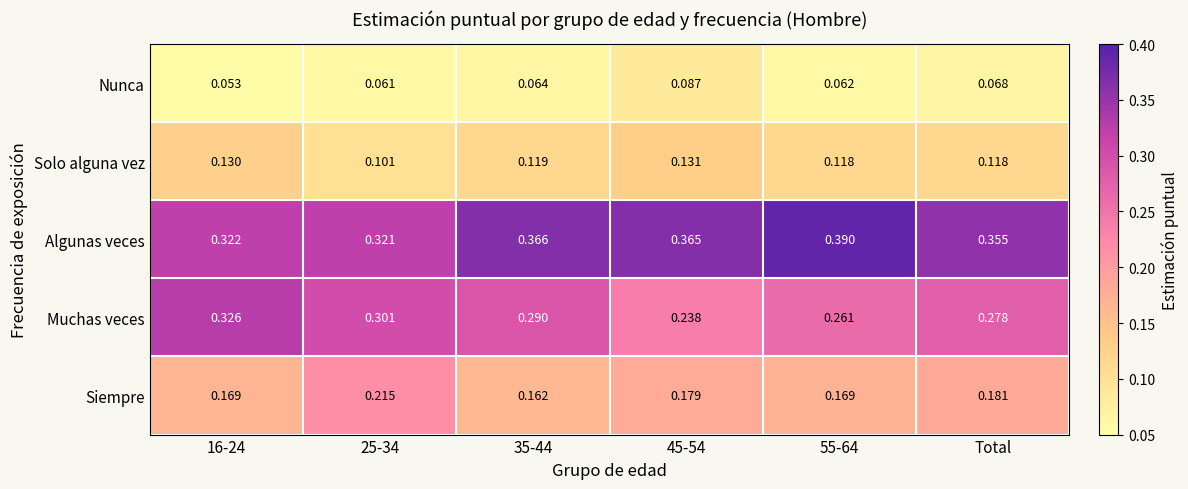

Is the value of Nunca at 25-34 greater than the value of Algunas veces at 25-34?

No